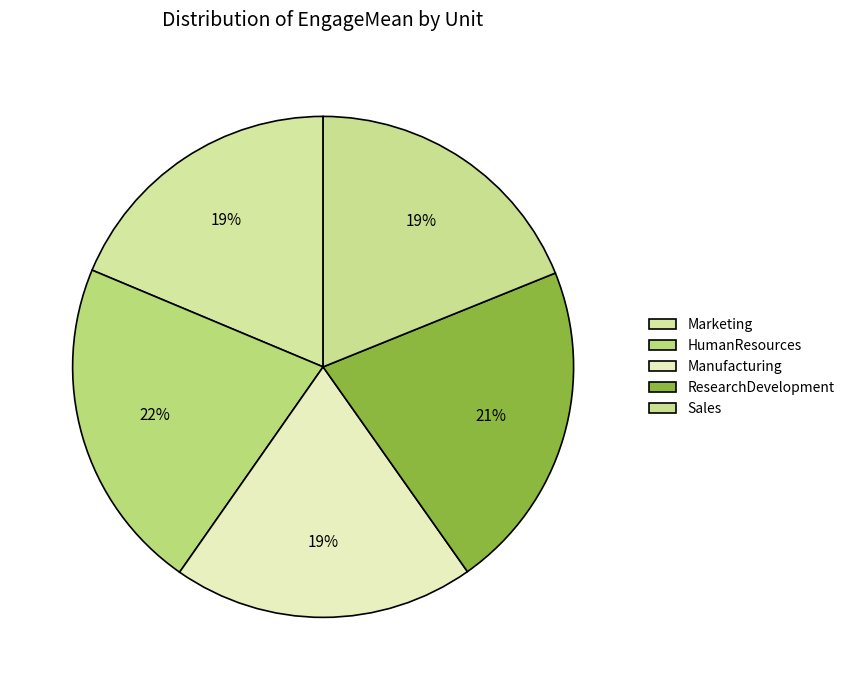

What percentage do Marketing and HumanResources together represent?

40.3%